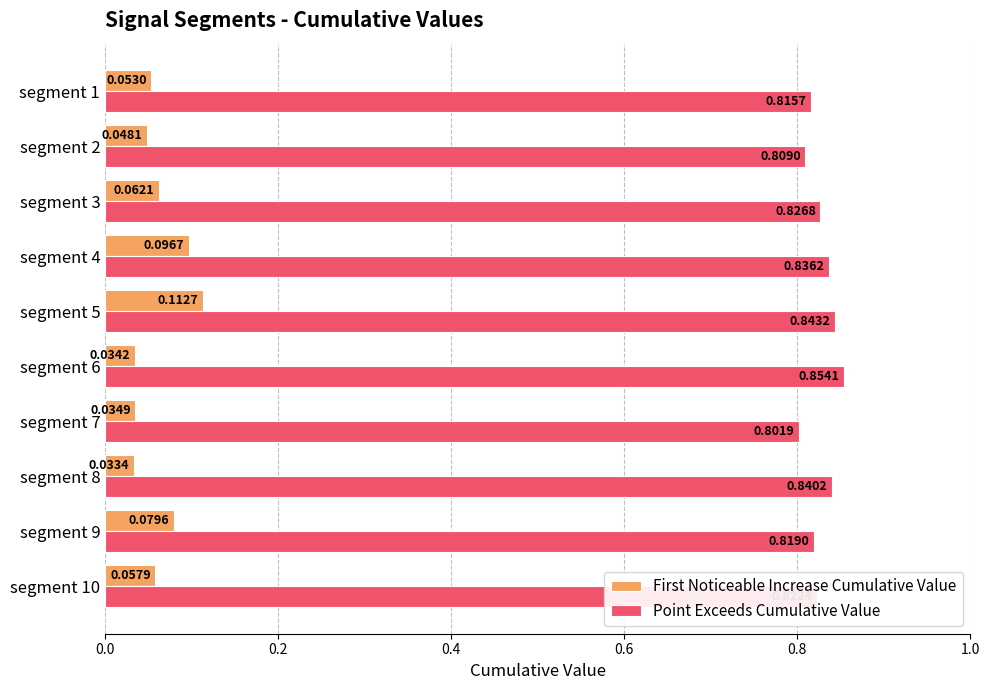

At which category is the sum across all series the highest?

segment 5